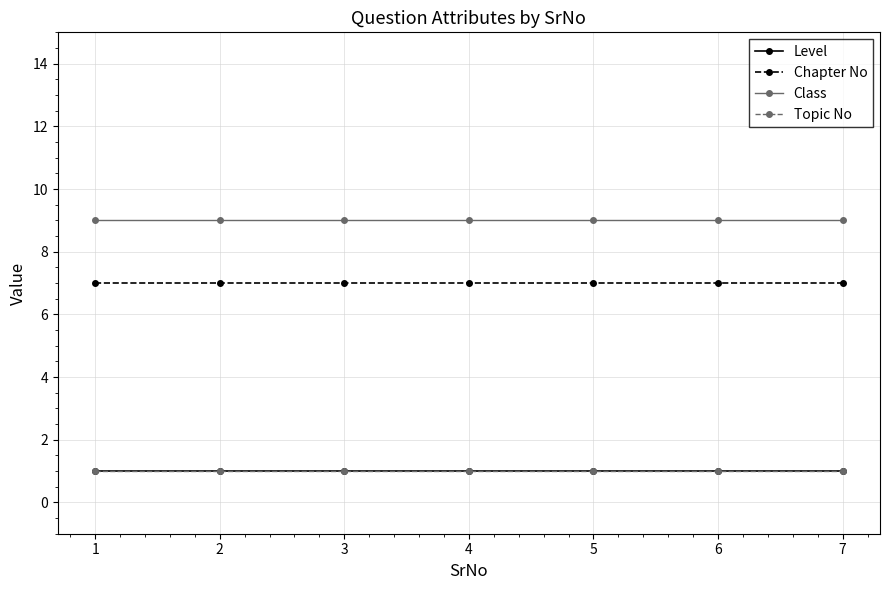

The value of Level at 3 is 1. True or false?

True